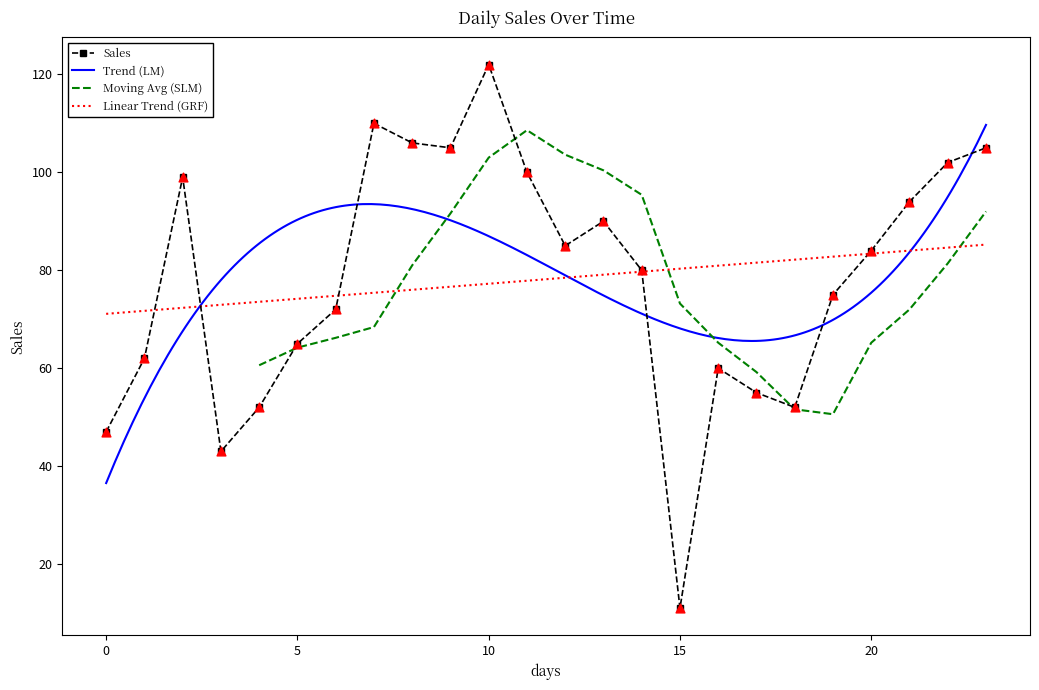

Which has a higher value, 2024-01-17 or 2024-01-12?

2024-01-12